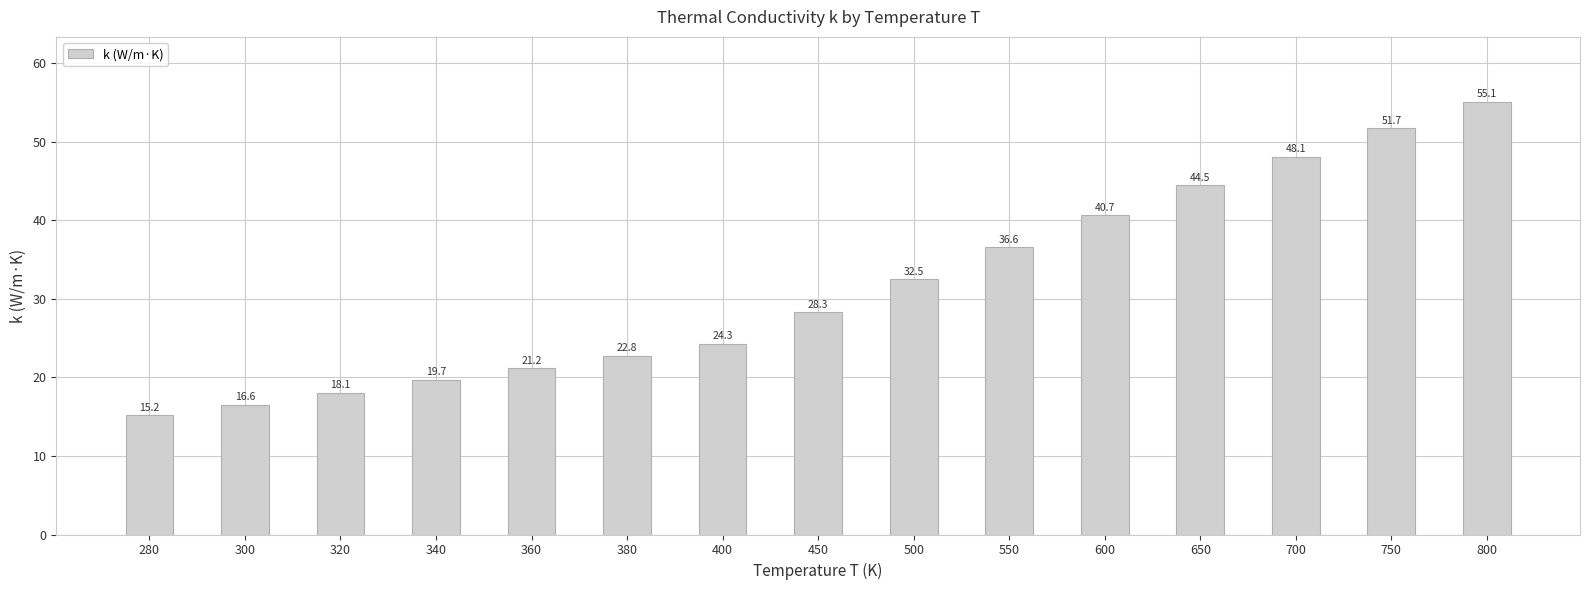

List the labels in order of value, largest first.

800, 750, 700, 650, 600, 550, 500, 450, 400, 380, 360, 340, 320, 300, 280